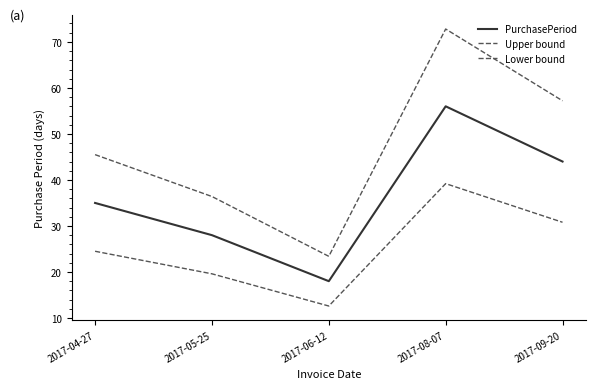

How many values in the Upper bound series are below 45?

2